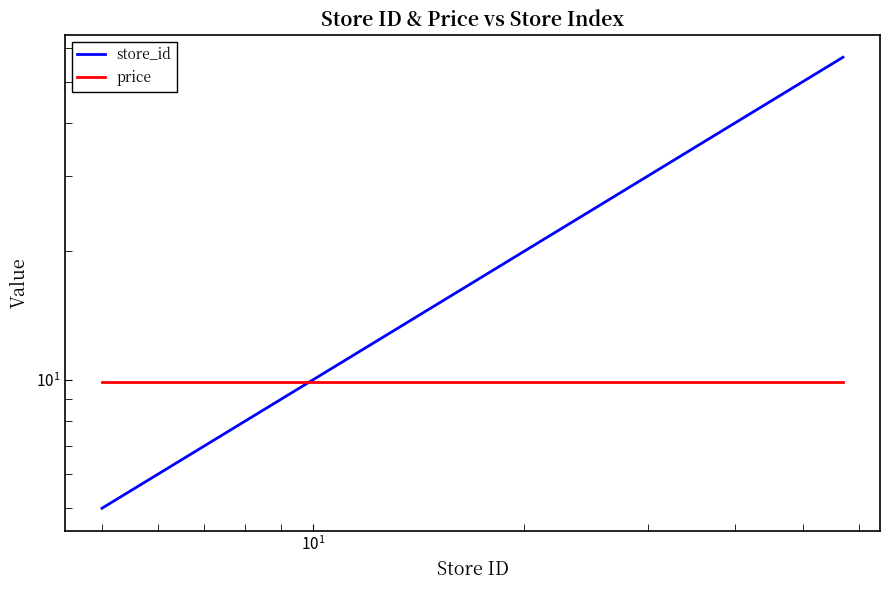

Is the value of store_id at $\mathdefault{10^{3}}$ greater than the value of price at $\mathdefault{10^{1}}$?

Yes